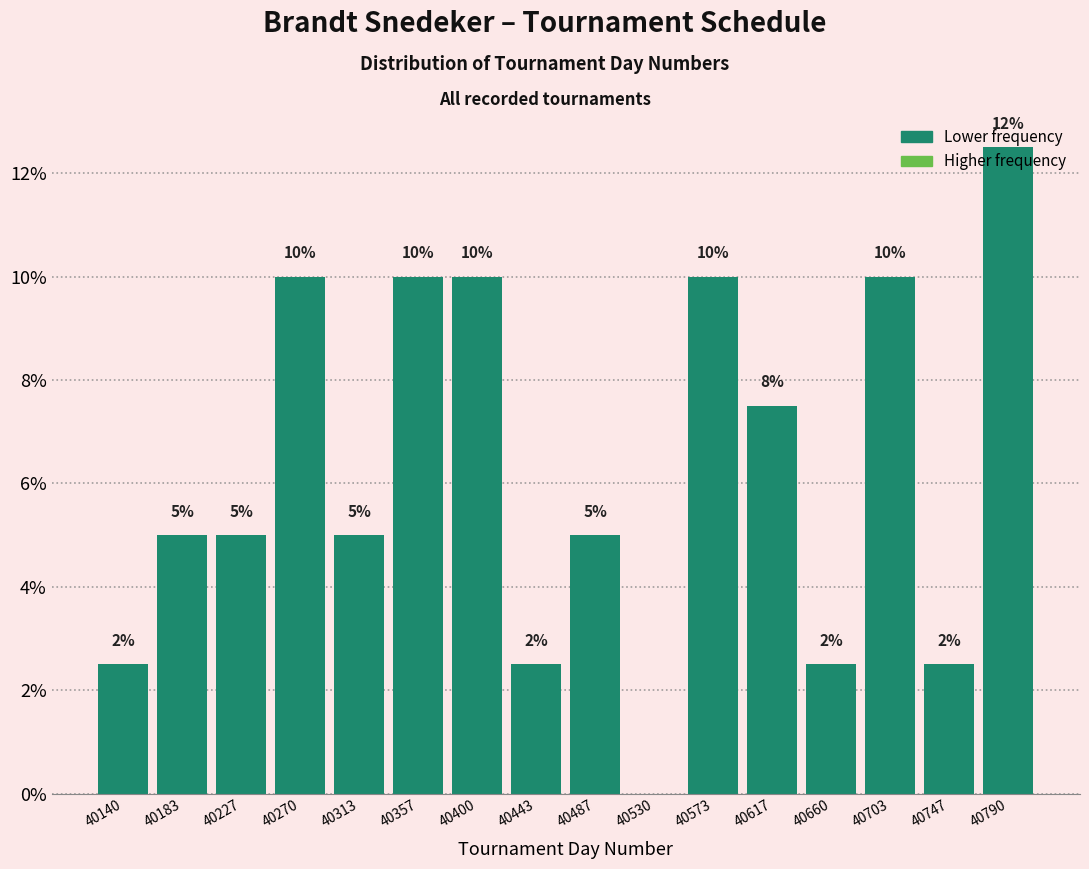

Over which range of the x-axis is the bar tallest?

40770 to 40810